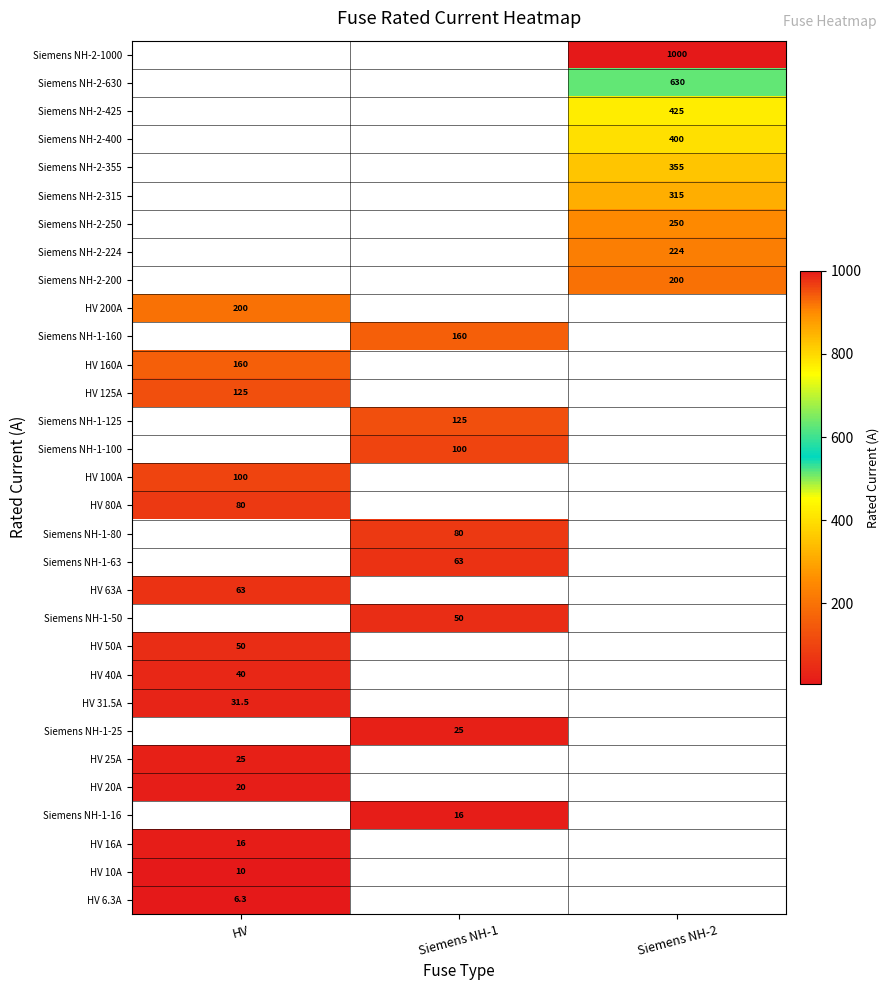

The HV 16A series shows 16.0 at HV. True or false?

True